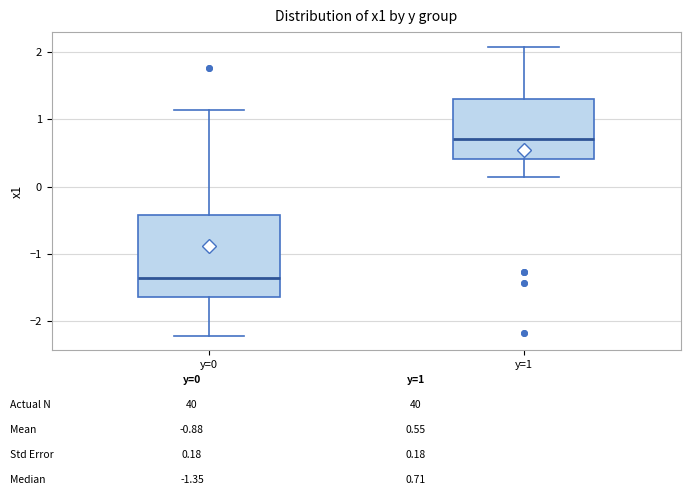

Where does the lower whisker of the box for y=1 end on the y-axis? The values are not printed on the chart, so give them approximately, as read against the axis.

0.1